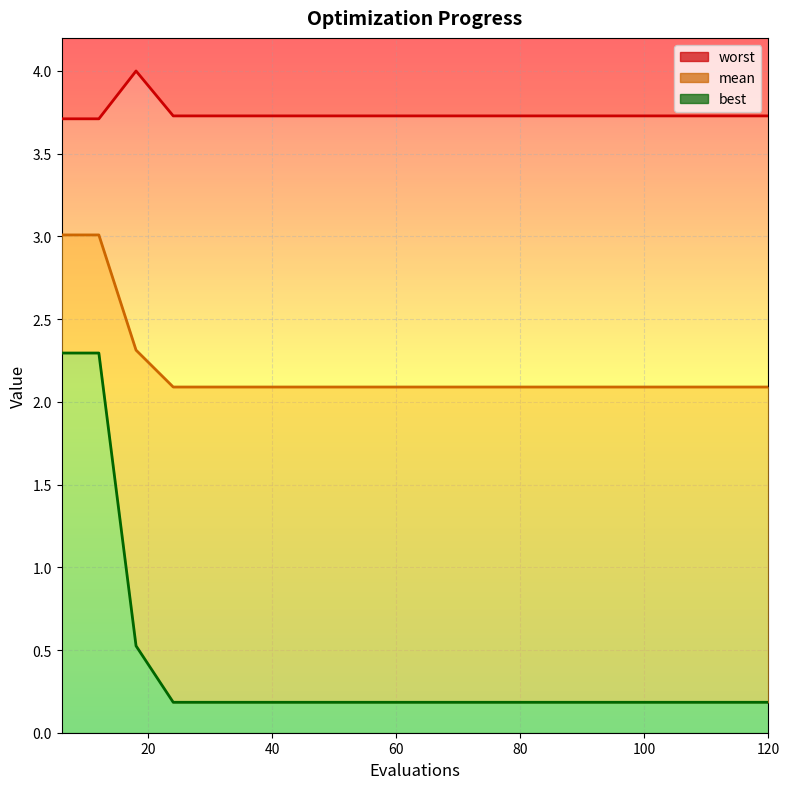

What is the difference between the highest and lowest values at 36?

3.5